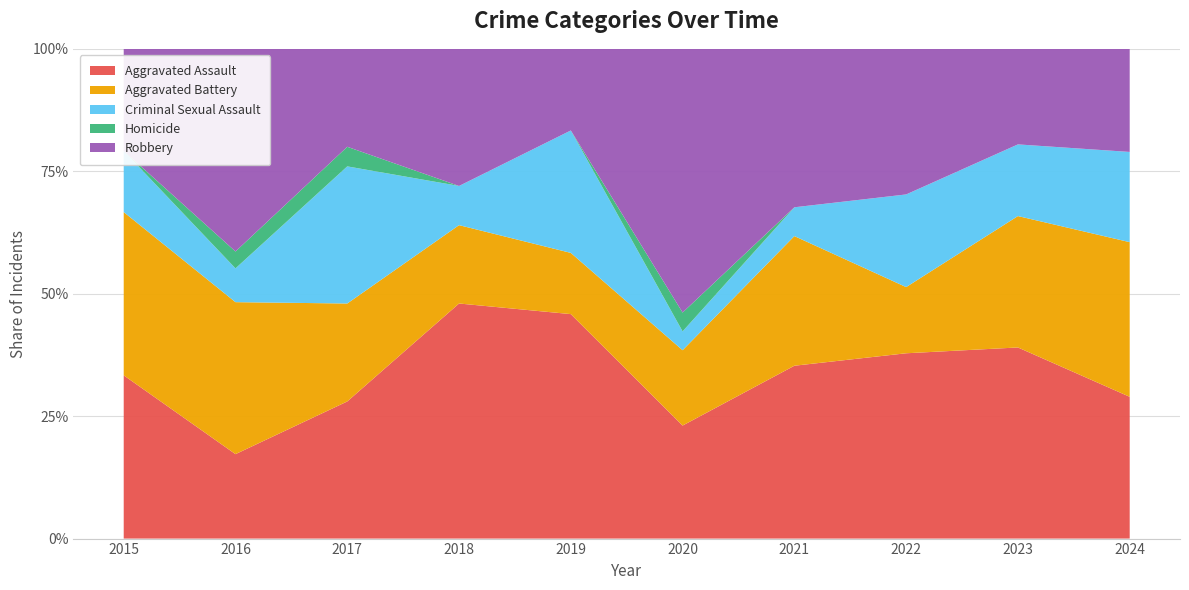

Reading right to left, list all the values displayed in this chart.

Aggravated Assault: 2024=11	2023=16	2022=14	2021=12	2020=6	2019=11	2018=12	2017=7	2016=5	2015=8
Aggravated Battery: 2024=12	2023=11	2022=5	2021=9	2020=4	2019=3	2018=4	2017=5	2016=9	2015=8
Criminal Sexual Assault: 2024=7	2023=6	2022=7	2021=2	2020=1	2019=6	2018=2	2017=7	2016=2	2015=3
Homicide: 2024=0	2023=0	2022=0	2021=0	2020=1	2019=0	2018=0	2017=1	2016=1	2015=0
Robbery: 2024=8	2023=8	2022=11	2021=11	2020=14	2019=4	2018=7	2017=5	2016=12	2015=5